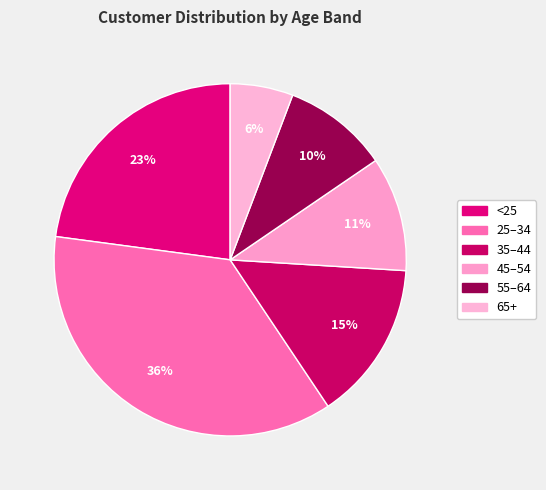

What is the smallest slice in the pie chart?

65+